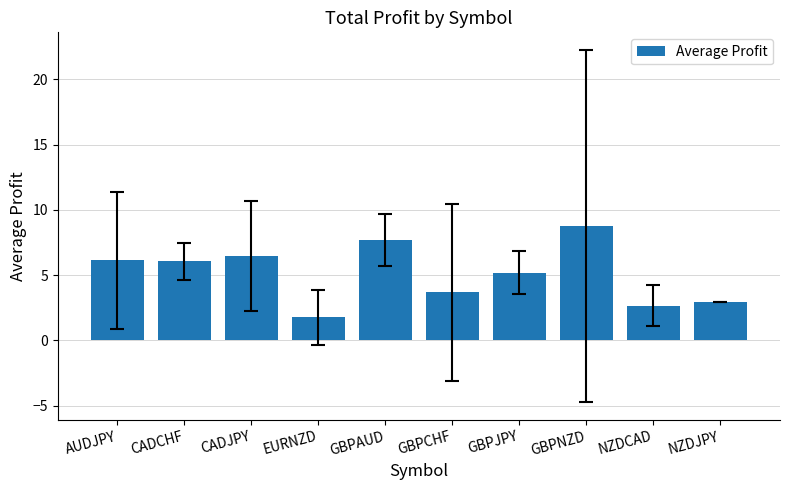

What position from the left is EURNZD?

4